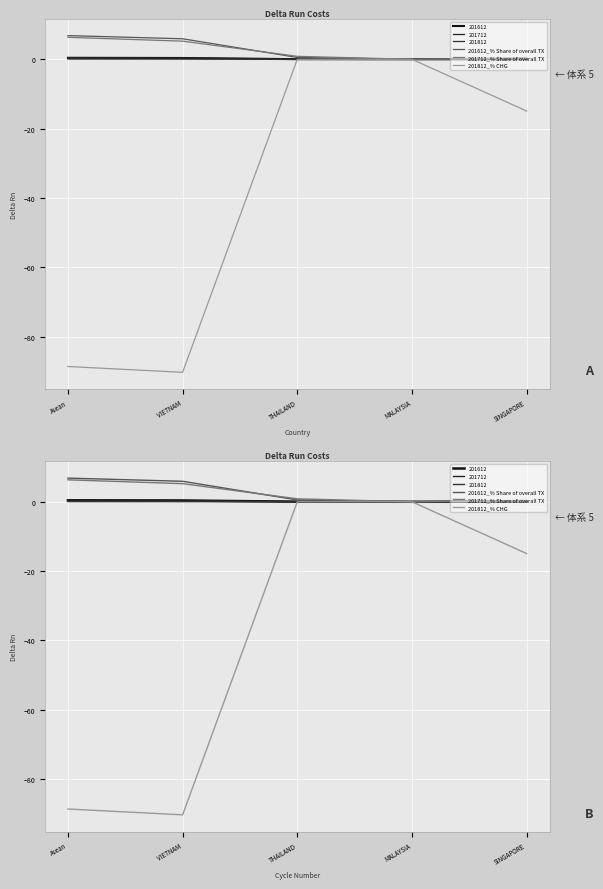

At which category is the sum across all series the highest?

THAILAND